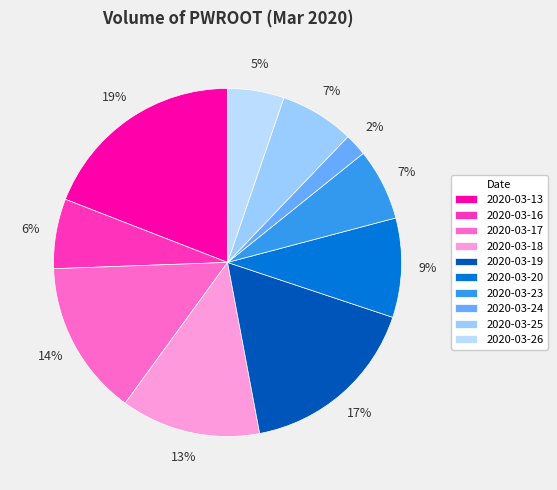

To the nearest percent, what is the average slice percentage?

10%